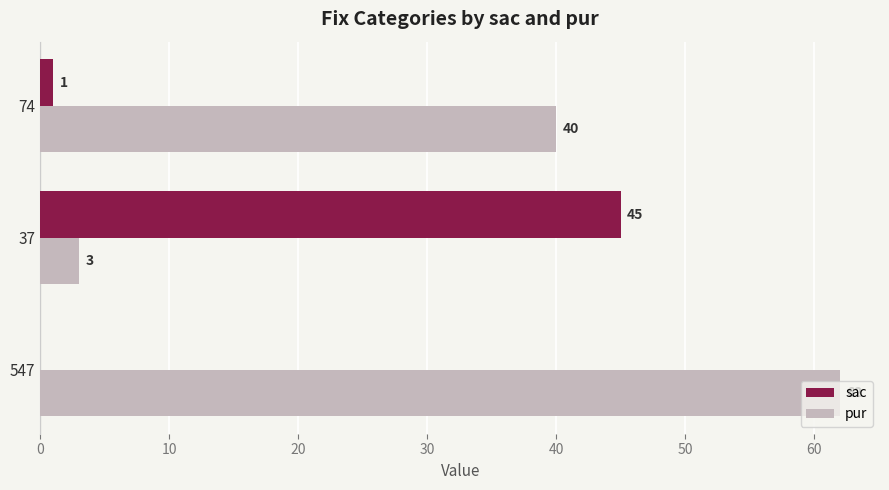

What is the average value of the pur series?

35